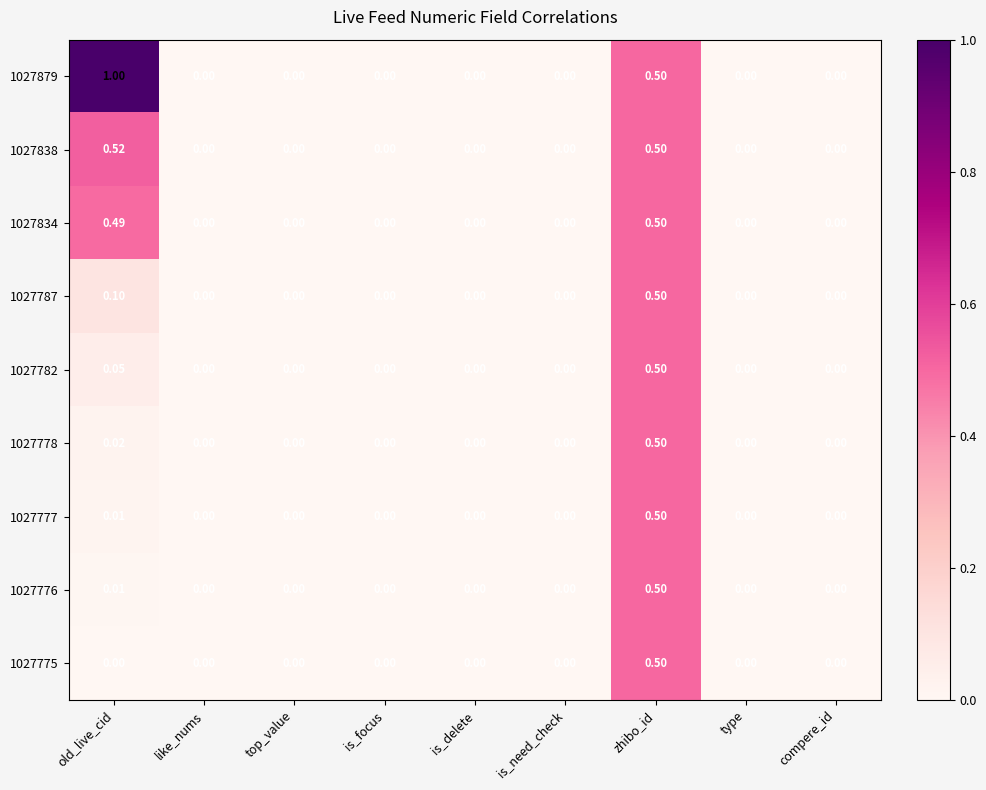

At which category does the chart reach its peak across all series?

old_live_cid